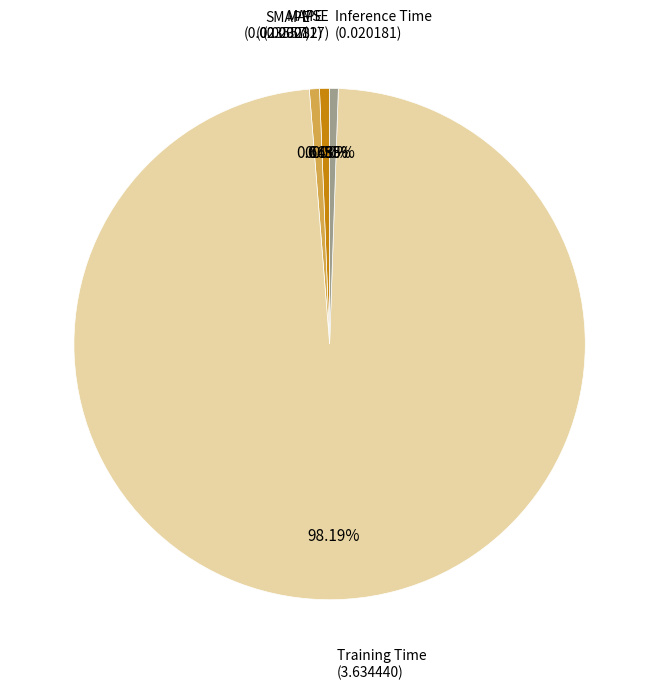

Does any single category account for the majority?

Yes